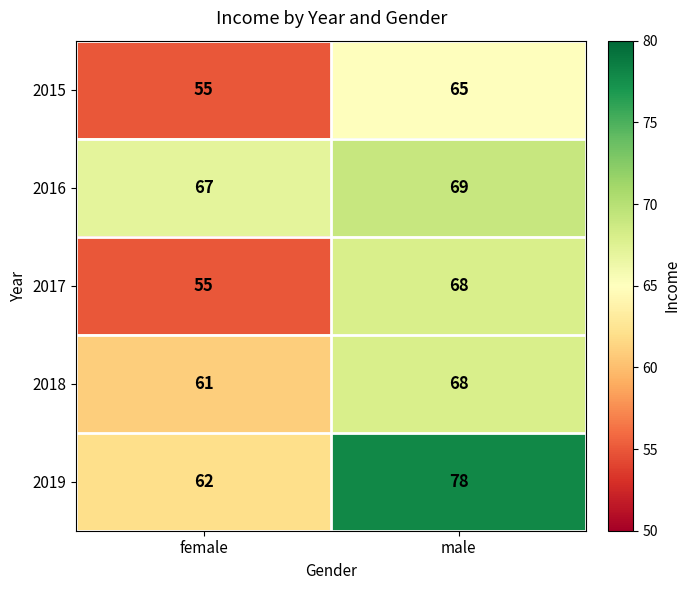

Reading left to right, transcribe all the data shown in this chart.

2015: 55	65
2016: 67	69
2017: 55	68
2018: 61	68
2019: 62	78